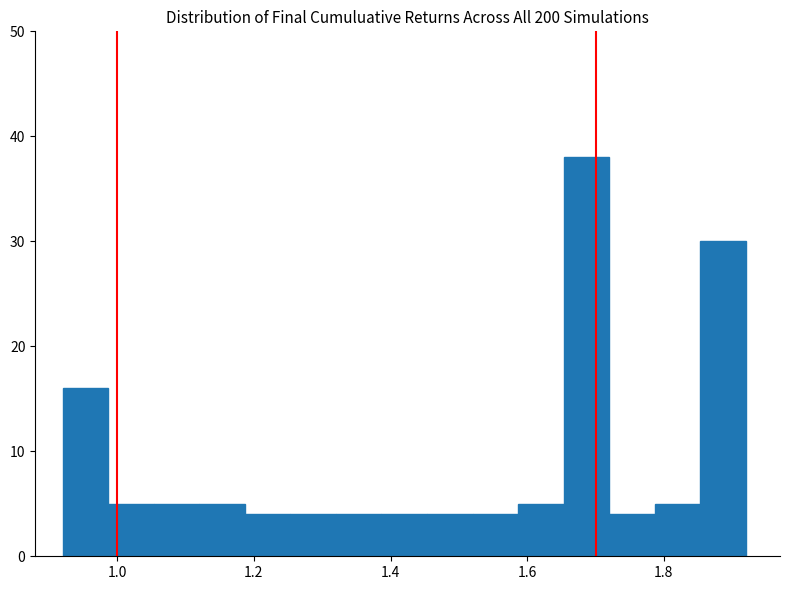

Read against the x-axis, roughly where is the centre of the tallest bar?

1.68